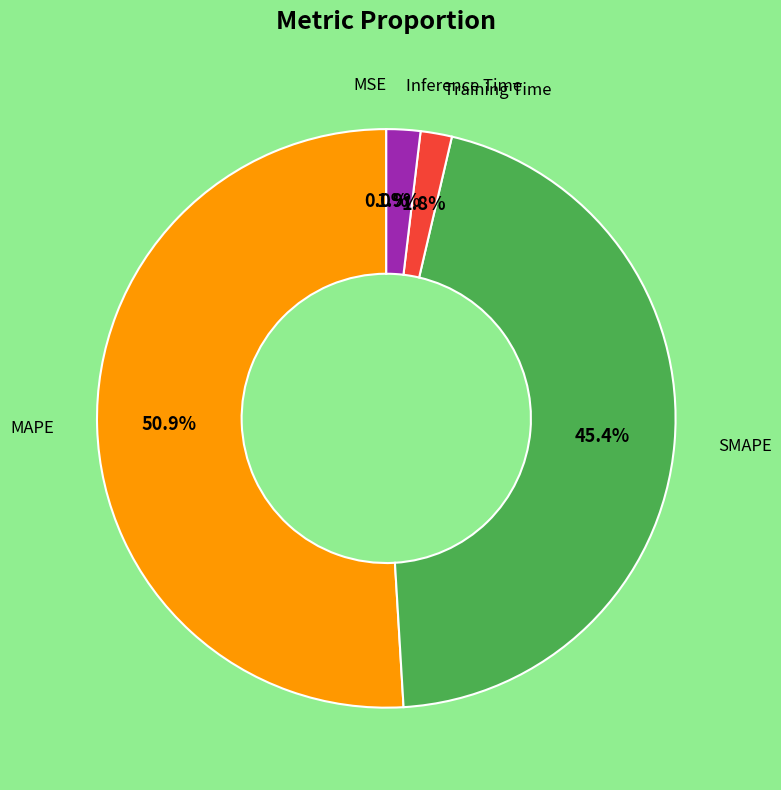

Does any single category account for the majority?

Yes